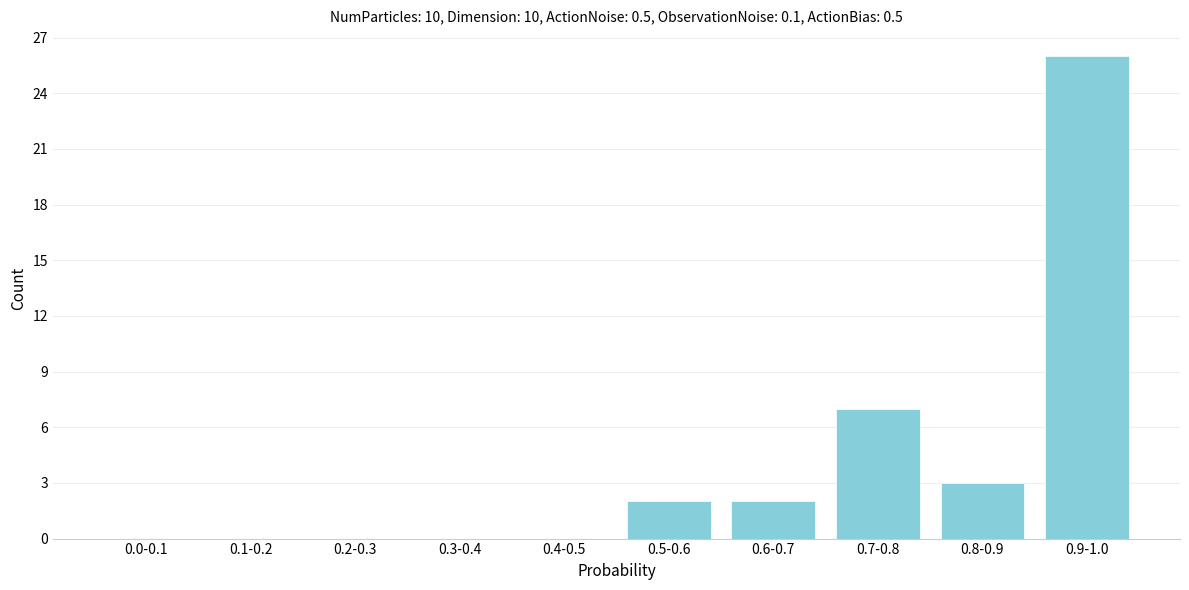

Reading right to left, transcribe all the data shown in this chart.

0.9-1.0=26	0.8-0.9=3	0.7-0.8=7	0.6-0.7=2	0.5-0.6=2	0.4-0.5=0	0.3-0.4=0	0.2-0.3=0	0.1-0.2=0	0.0-0.1=0